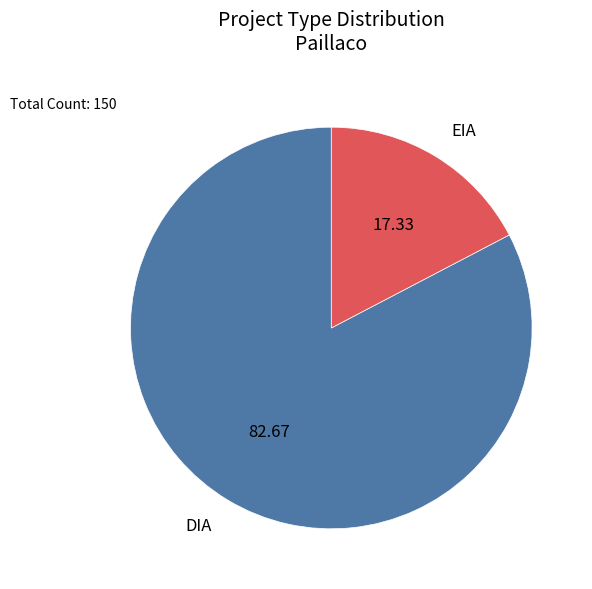

Does DIA represent more than half of the total?

Yes